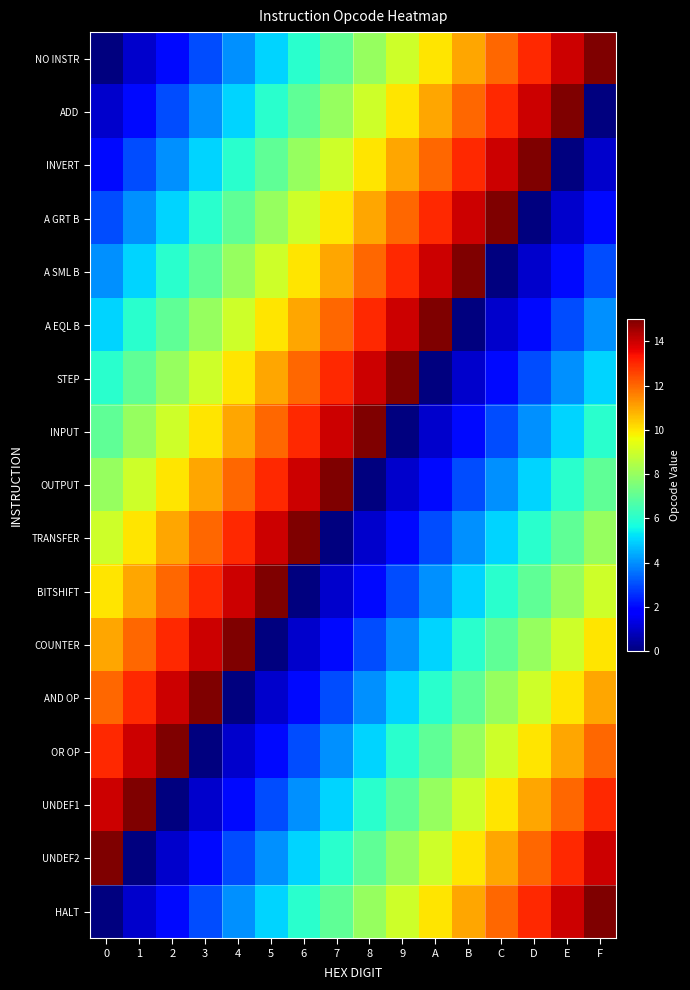

Rank the series at 8 from lowest to highest value.

OUTPUT, TRANSFER, BITSHIFT, COUNTER, AND OP, OR OP, UNDEF1, UNDEF2, NO INSTR, HALT, ADD, INVERT, A GRT B, A SML B, A EQL B, STEP, INPUT